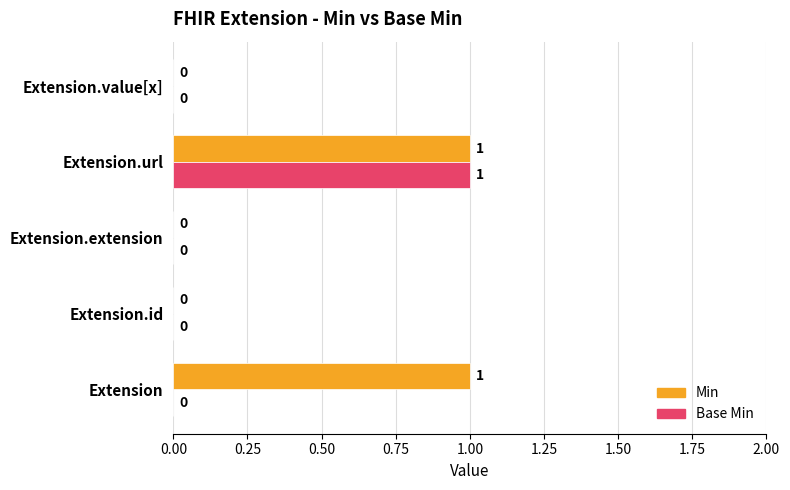

How many Min values are between 0 and 1?

5